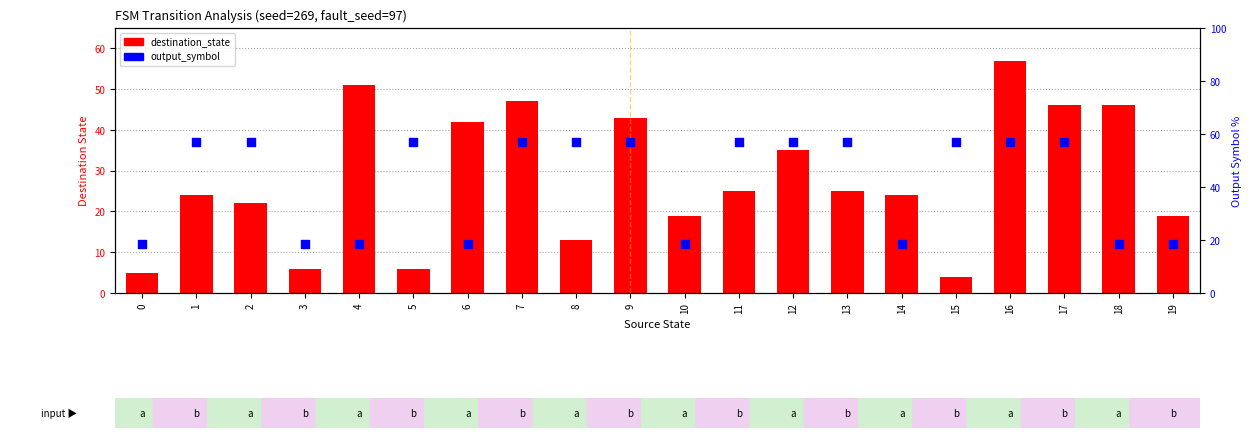

Which series has the largest total across all categories?

destination_state